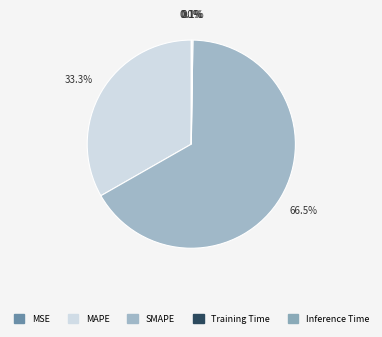

How many segments does this pie chart have?

5